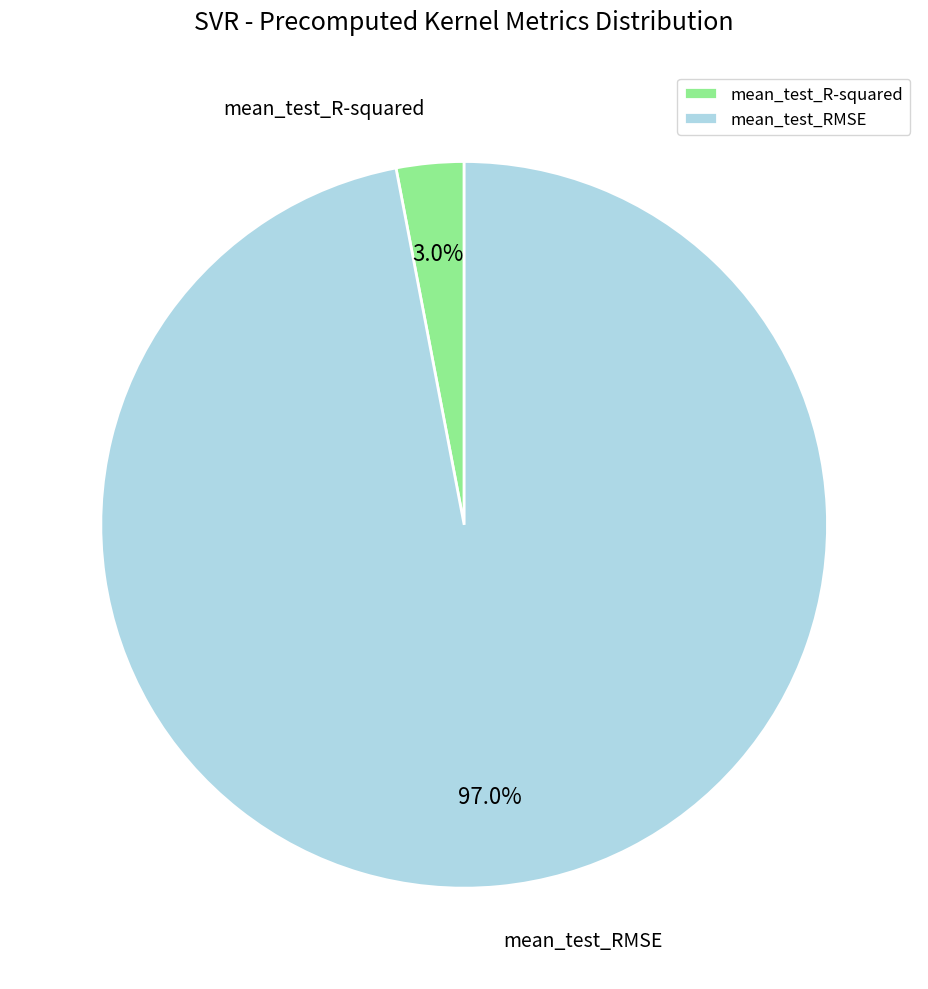

Does mean_test_R-squared represent more than half of the total?

No